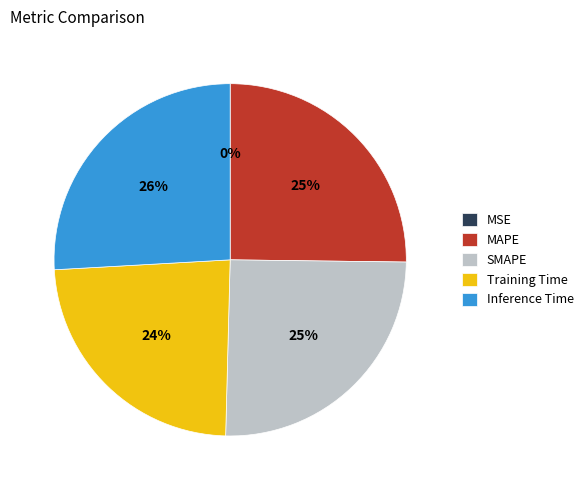

What percentage is the SMAPE slice, to the nearest percent?

25%